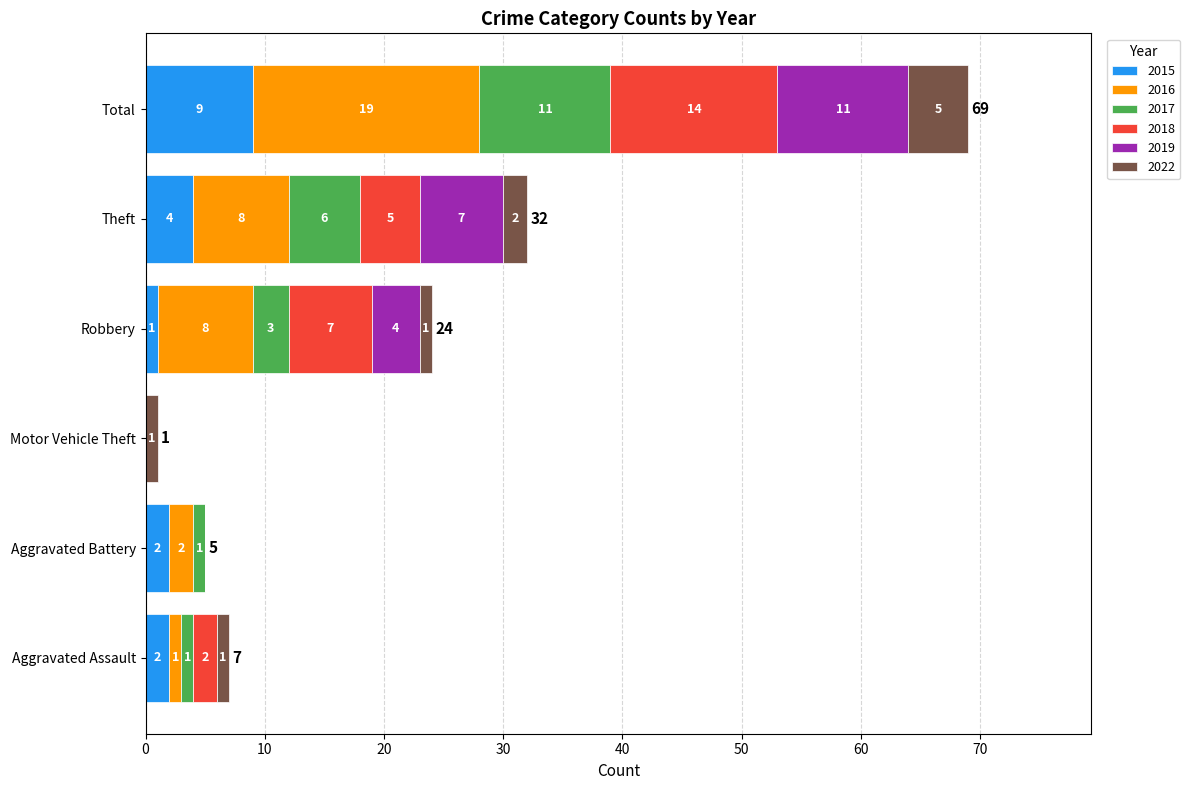

What is the total value across all series at Aggravated Battery?

5